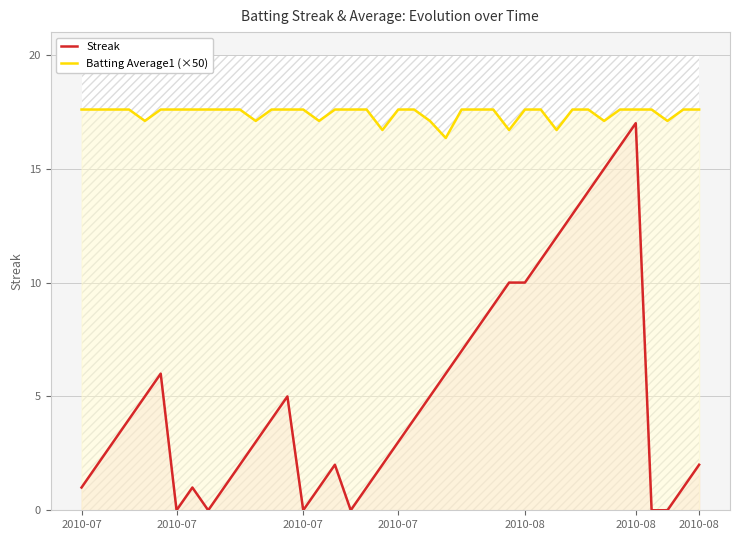

Reading right to left, what are all the values shown in this chart?

Streak: 2.0	1.0	0.0	0.0	17.0	16.0	15.0	14.0	13.0	12.0	11.0	10.0	10.0	9.0	8.0	7.0	6.0	5.0	4.0	3.0	2.0	1.0	0.0	2.0	1.0	0.0	5.0	4.0	3.0	2.0	1.0	0.0	1.0	0.0	6.0	5.0	4.0	3.0	2.0	1.0
Batting Average1 (×50): 17.6	17.6	17.1	17.6	17.6	17.6	17.1	17.6	17.6	16.7	17.6	17.6	16.7	17.6	17.6	17.6	16.4	17.1	17.6	17.6	16.7	17.6	17.6	17.6	17.1	17.6	17.6	17.6	17.1	17.6	17.6	17.6	17.6	17.6	17.6	17.1	17.6	17.6	17.6	17.6